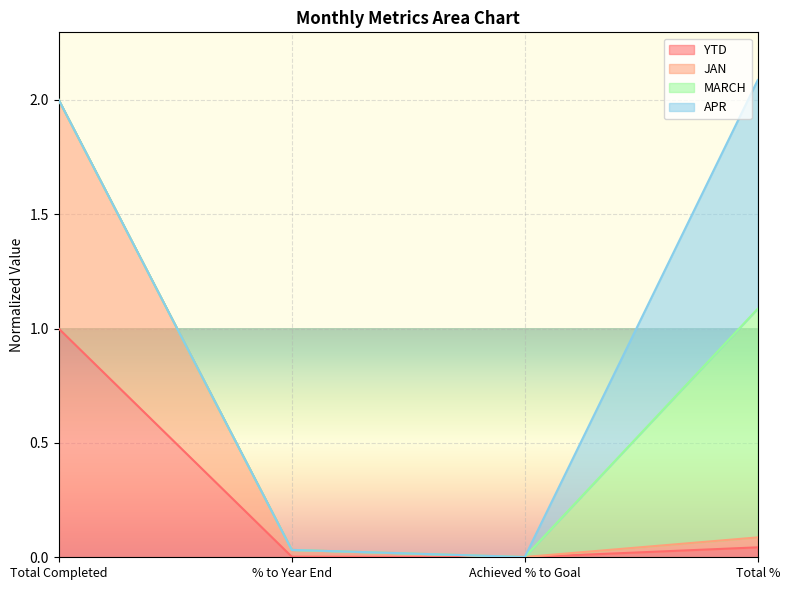

How many categories are shown in the chart?

4